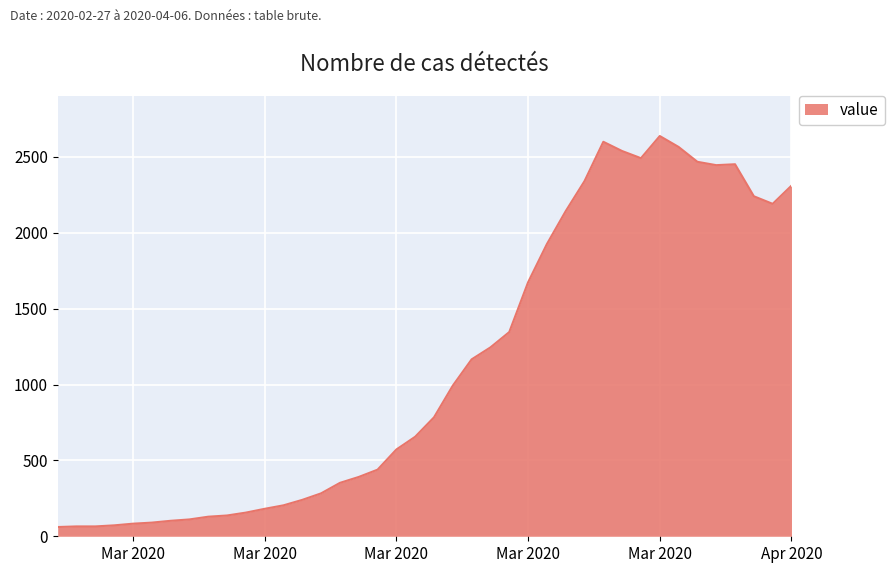

What is the greatest value displayed?

2638